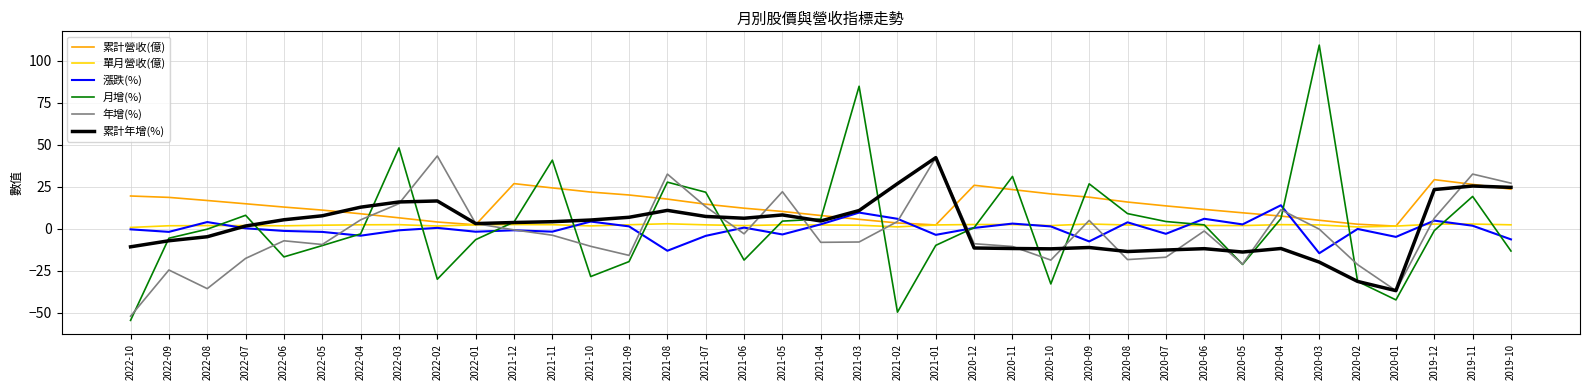

How many lines are shown in the chart?

6